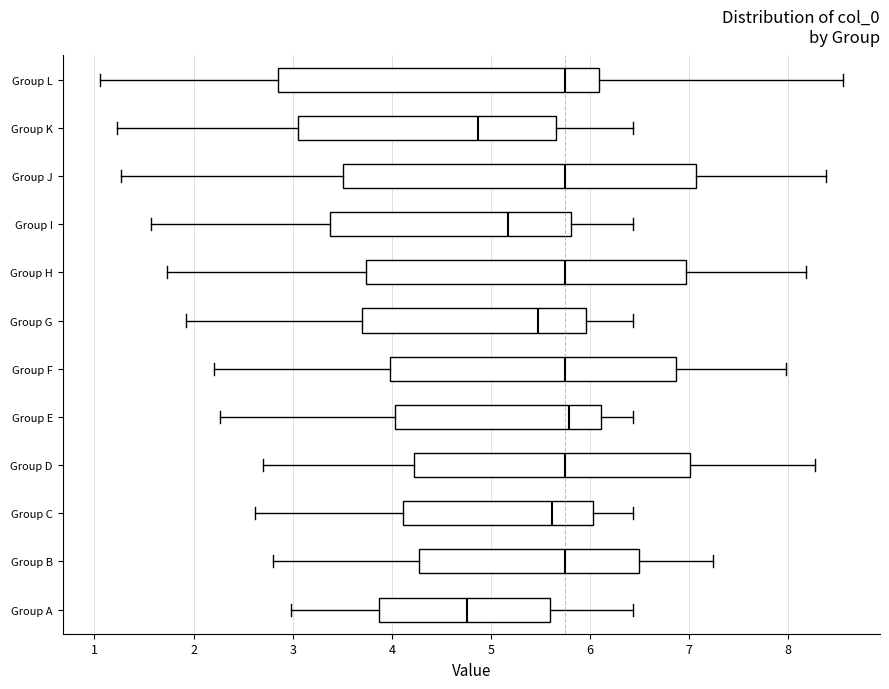

Reading bottom to top, read every box against the x-axis: the position of its median line, the range the box covers, and the ends of its whiskers. The values are not printed on the chart, so give them approximately, as read against the axis.

Group A: median 4.8, box 3.9 to 5.6, whiskers 3.0 to 6.4
Group B: median 5.7, box 4.3 to 6.5, whiskers 2.8 to 7.2
Group C: median 5.6, box 4.1 to 6.0, whiskers 2.6 to 6.4
Group D: median 5.7, box 4.2 to 7.0, whiskers 2.7 to 8.3
Group E: median 5.8, box 4.0 to 6.1, whiskers 2.3 to 6.4
Group F: median 5.7, box 4.0 to 6.9, whiskers 2.2 to 8.0
Group G: median 5.5, box 3.7 to 6.0, whiskers 1.9 to 6.4
Group H: median 5.7, box 3.7 to 7.0, whiskers 1.7 to 8.2
Group I: median 5.2, box 3.4 to 5.8, whiskers 1.6 to 6.4
Group J: median 5.7, box 3.5 to 7.1, whiskers 1.3 to 8.4
Group K: median 4.9, box 3.1 to 5.7, whiskers 1.2 to 6.4
Group L: median 5.7, box 2.9 to 6.1, whiskers 1.1 to 8.6